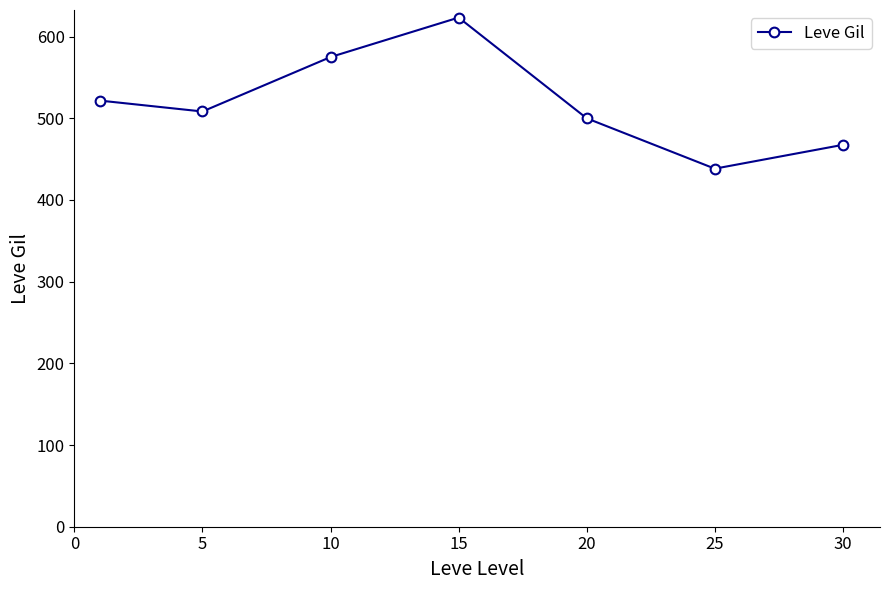

Reading right to left, list all the values displayed in this chart.

467.5	438.3	500.0	623.3	575.0	508.3	521.7